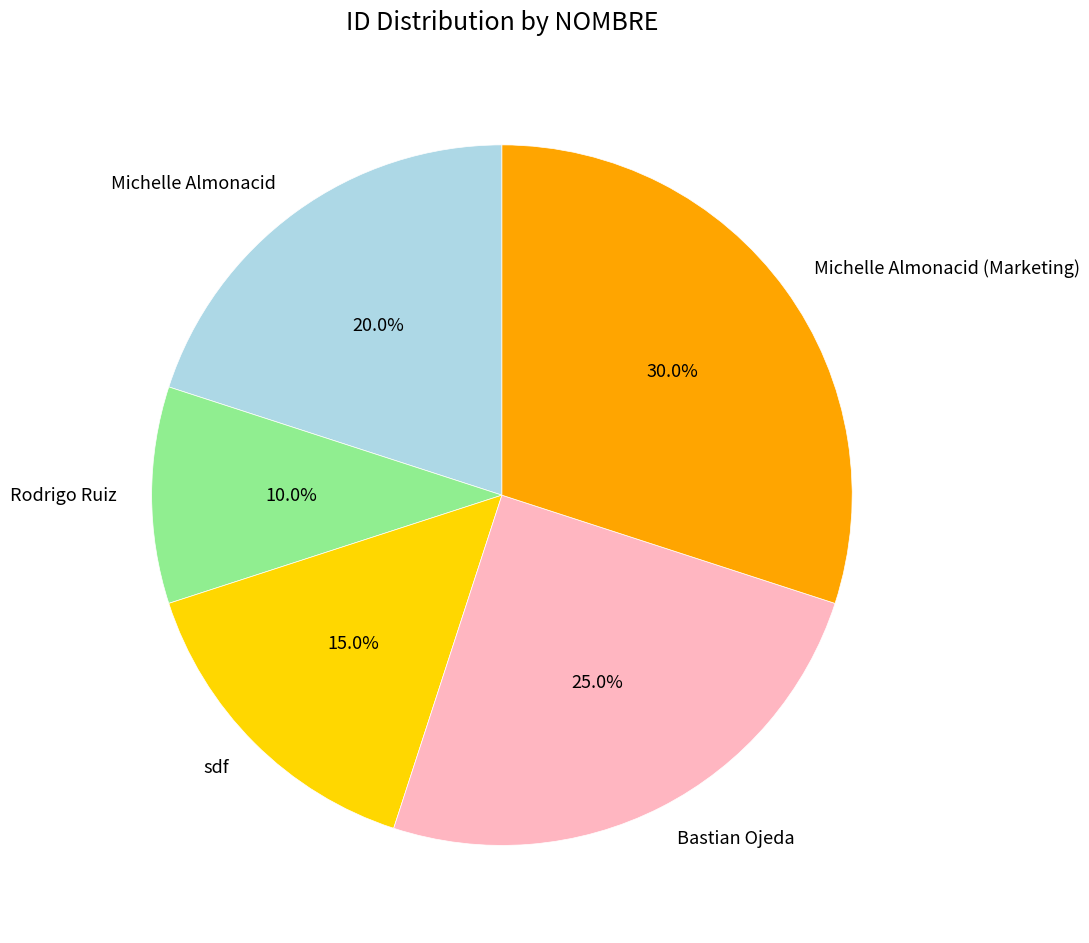

To the nearest percent, what is the difference between the largest and smallest slice percentages?

20%